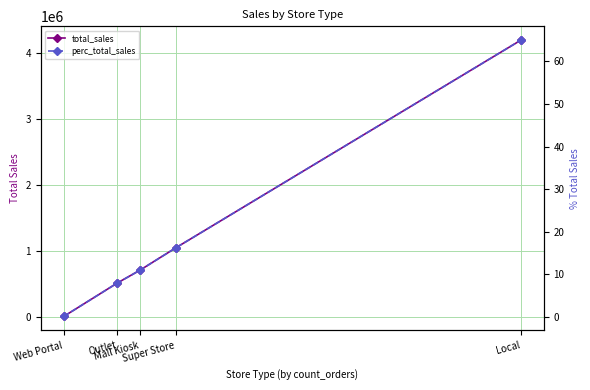

What is the label of the 3rd point from the right?

Mall Kiosk